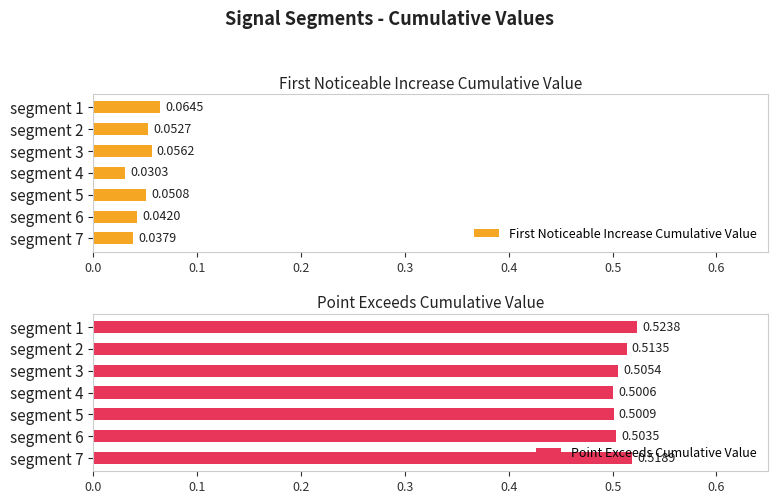

Which series has the largest range (max minus min)?

First Noticeable Increase Cumulative Value